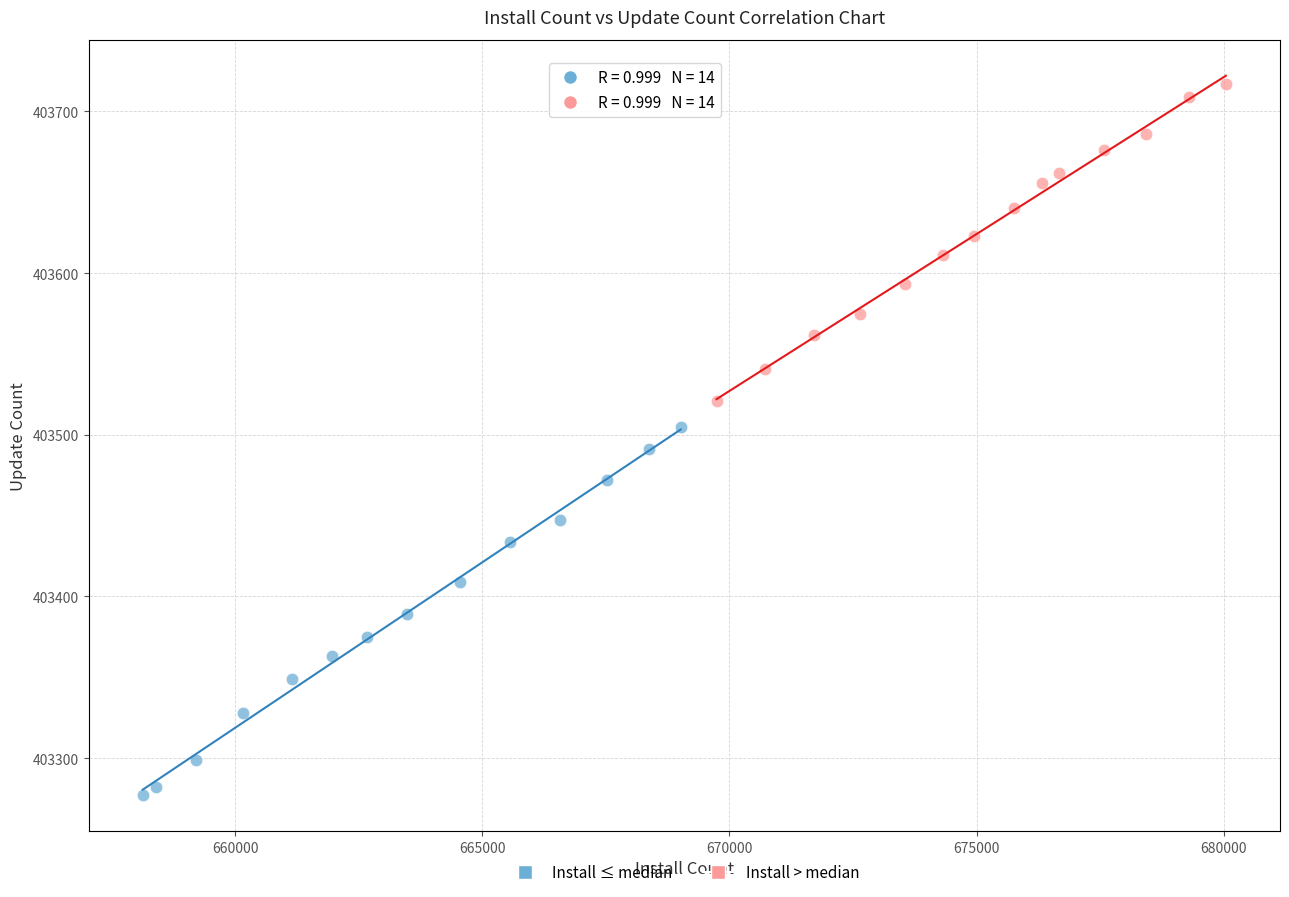

Which series has the largest Y range (max minus min)?

Install ≤ median